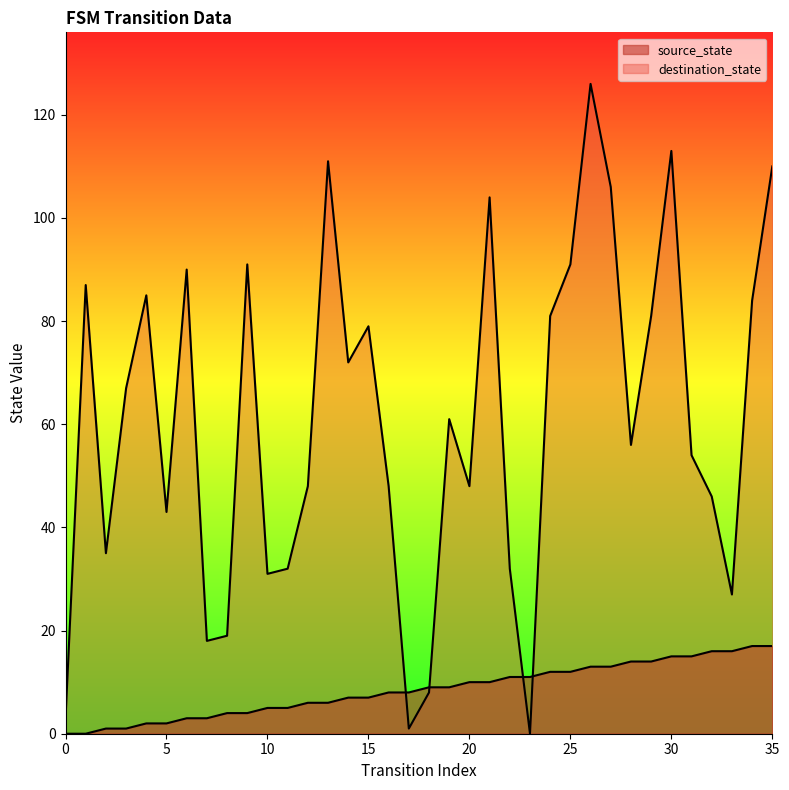

Reading left to right, list all the values displayed in this chart.

source_state: 0	0	1	1	2	2	3	3	4	4	5	5	6	6	7	7	8	8	9	9	10	10	11	11	12	12	13	13	14	14	15	15	16	16	17	17
destination_state: 3	87	35	67	85	43	90	18	19	91	31	32	48	111	72	79	48	1	8	61	48	104	32	0	81	91	126	106	56	81	113	54	46	27	84	110